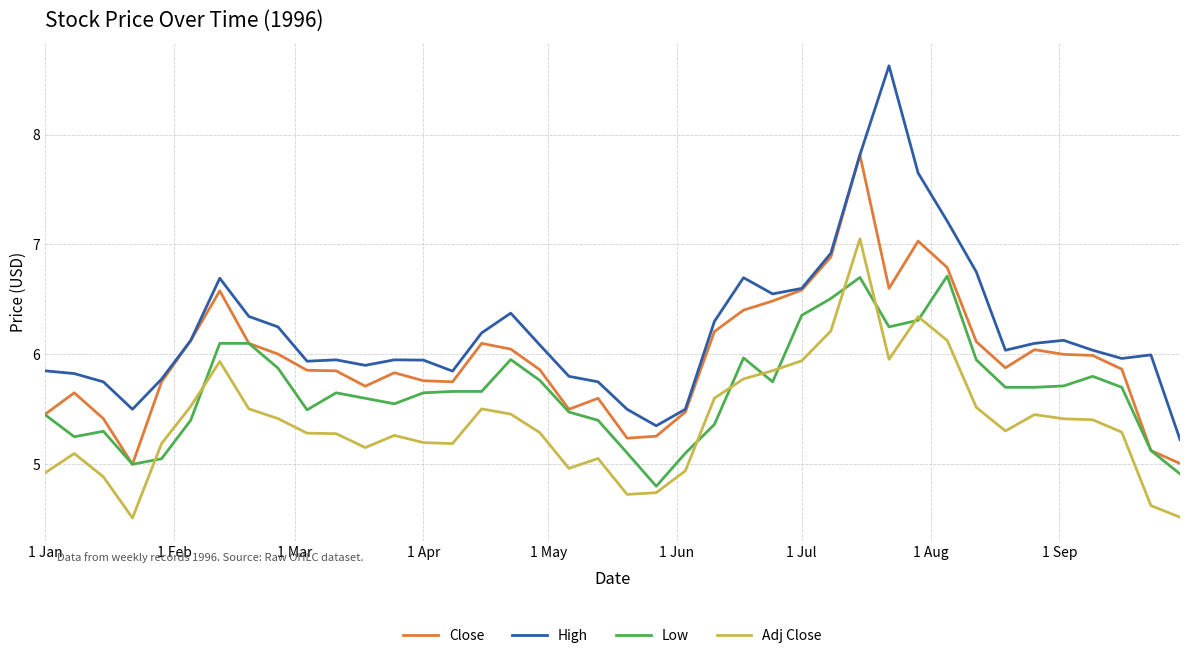

Which series has the largest range (max minus min)?

High